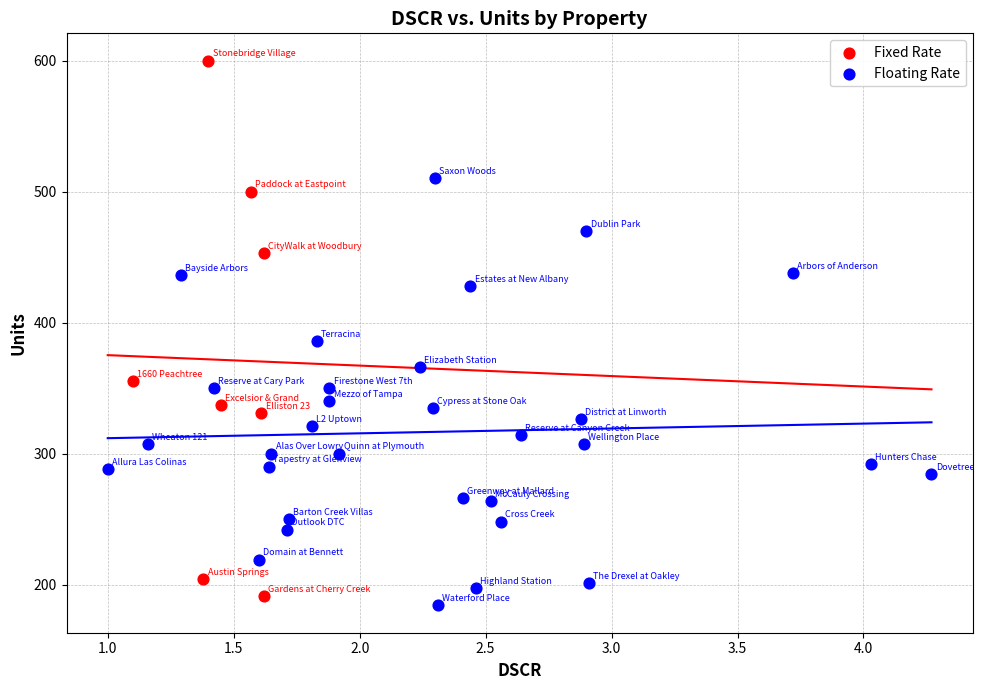

What are all the series names shown in the legend?

Fixed Rate, Floating Rate